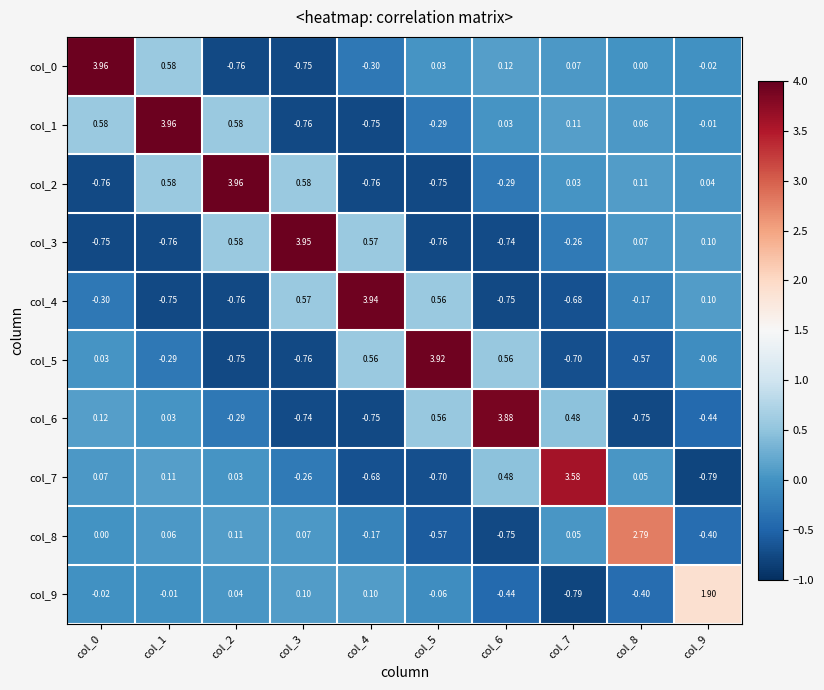

What is the total value across all series at col_6?

2.1